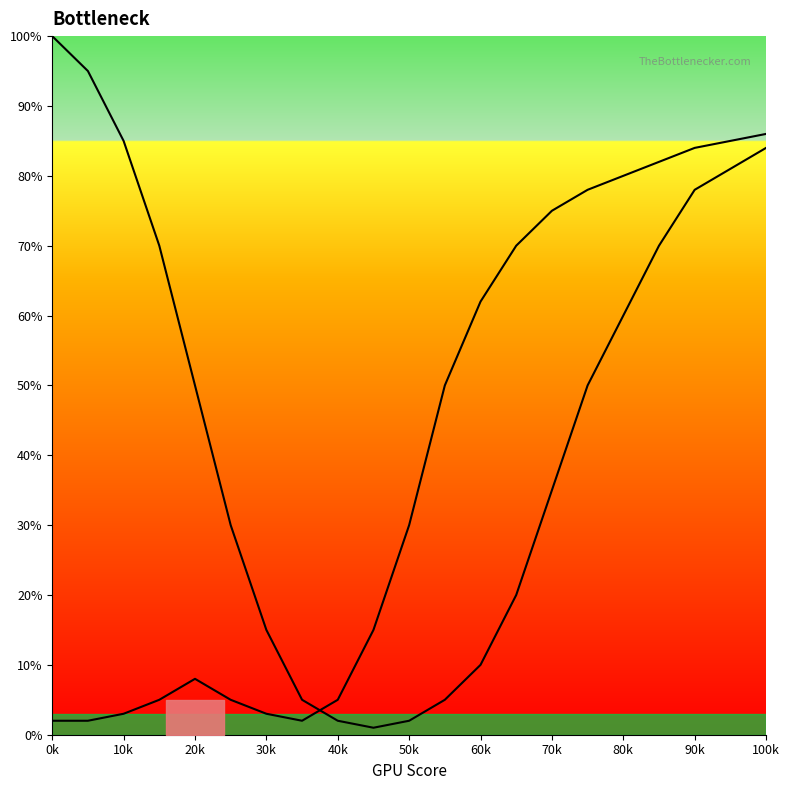

How many interior local valleys does the CPU Bottleneck series have?

1